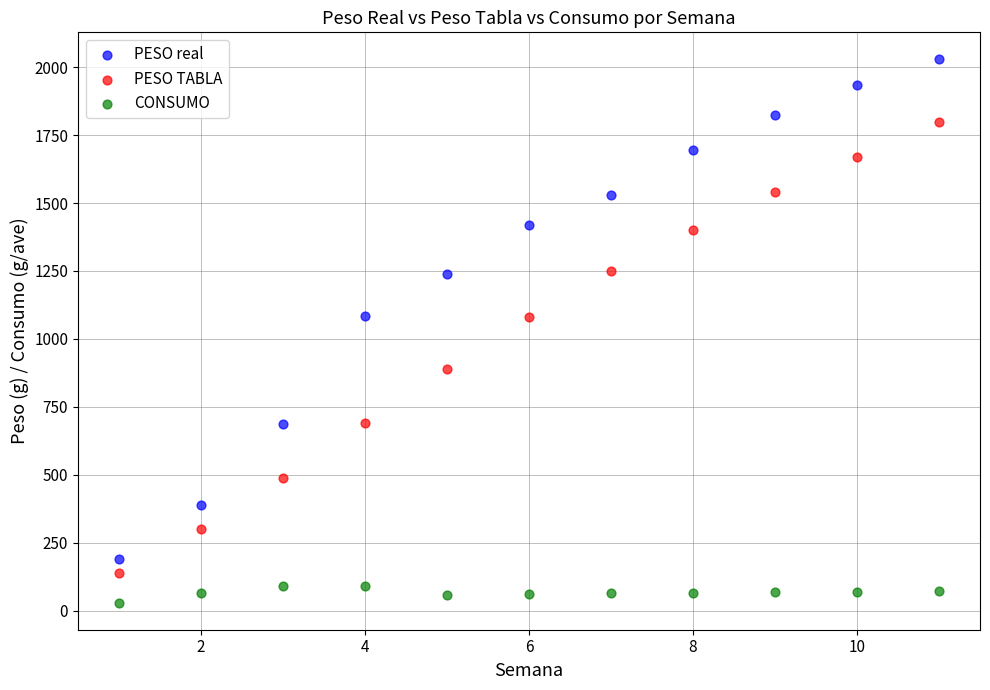

Across all data points, what is the range of Y values (max minus min)?

1998.2